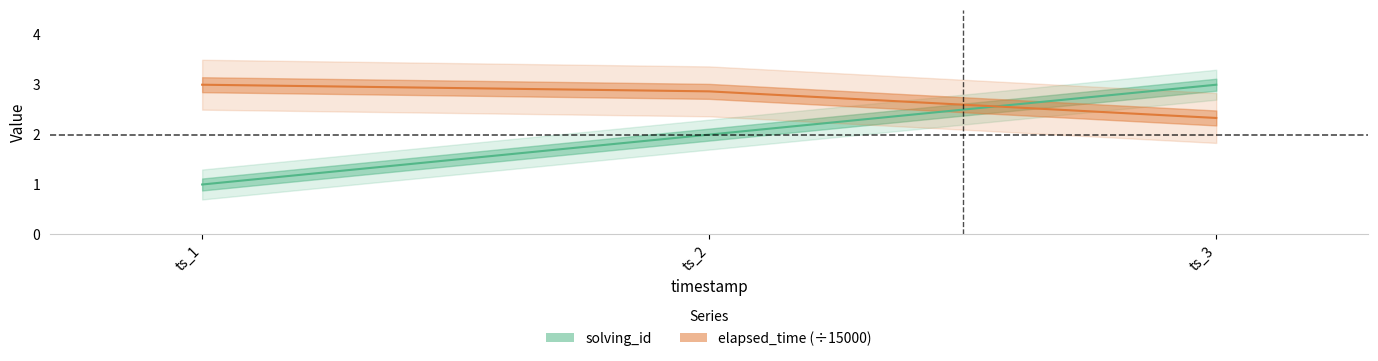

What is the difference between the maximum and minimum values in the solving_id series?

2.0